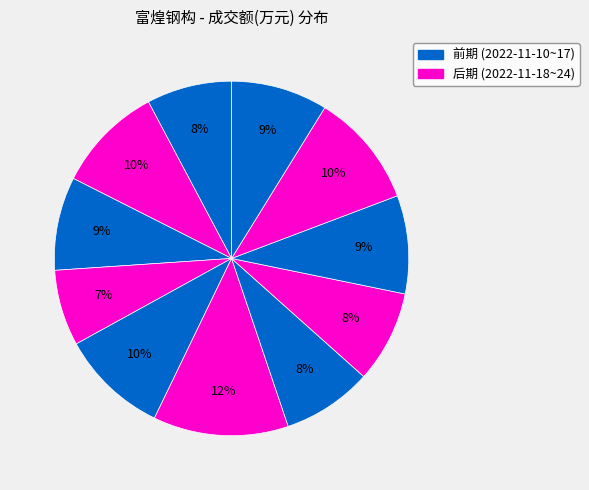

How many segments does this pie chart have?

11